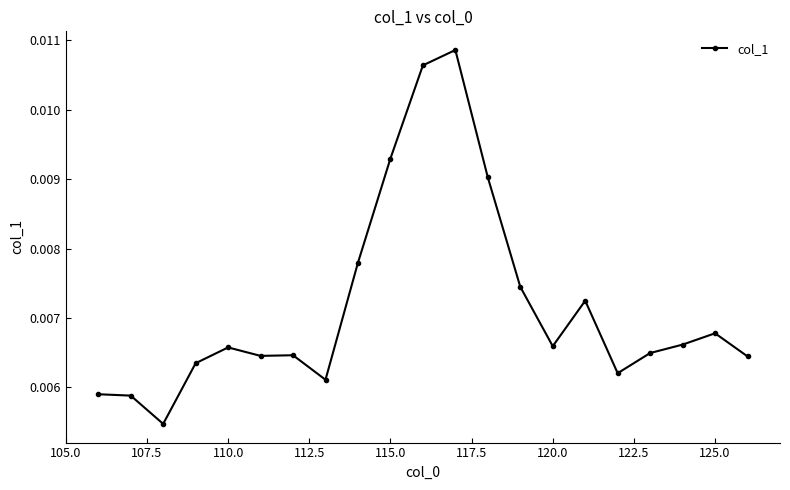

Count the values in the range 0 to 1.

21